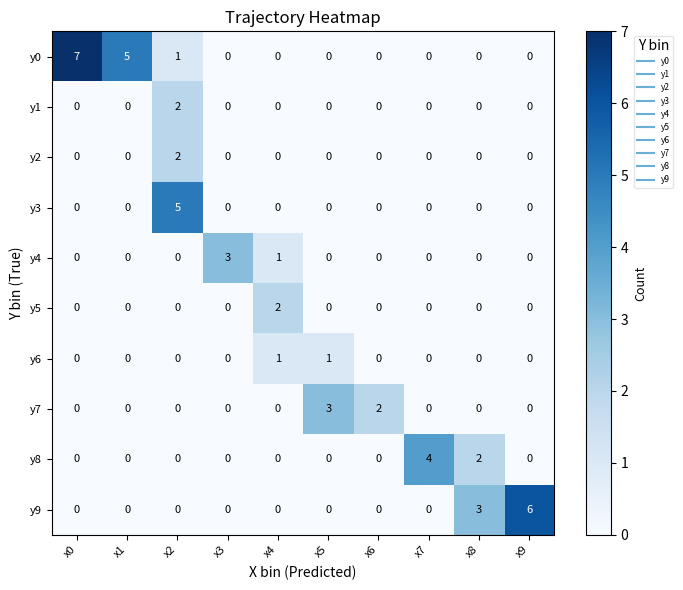

At which category is the sum across all series the highest?

x2